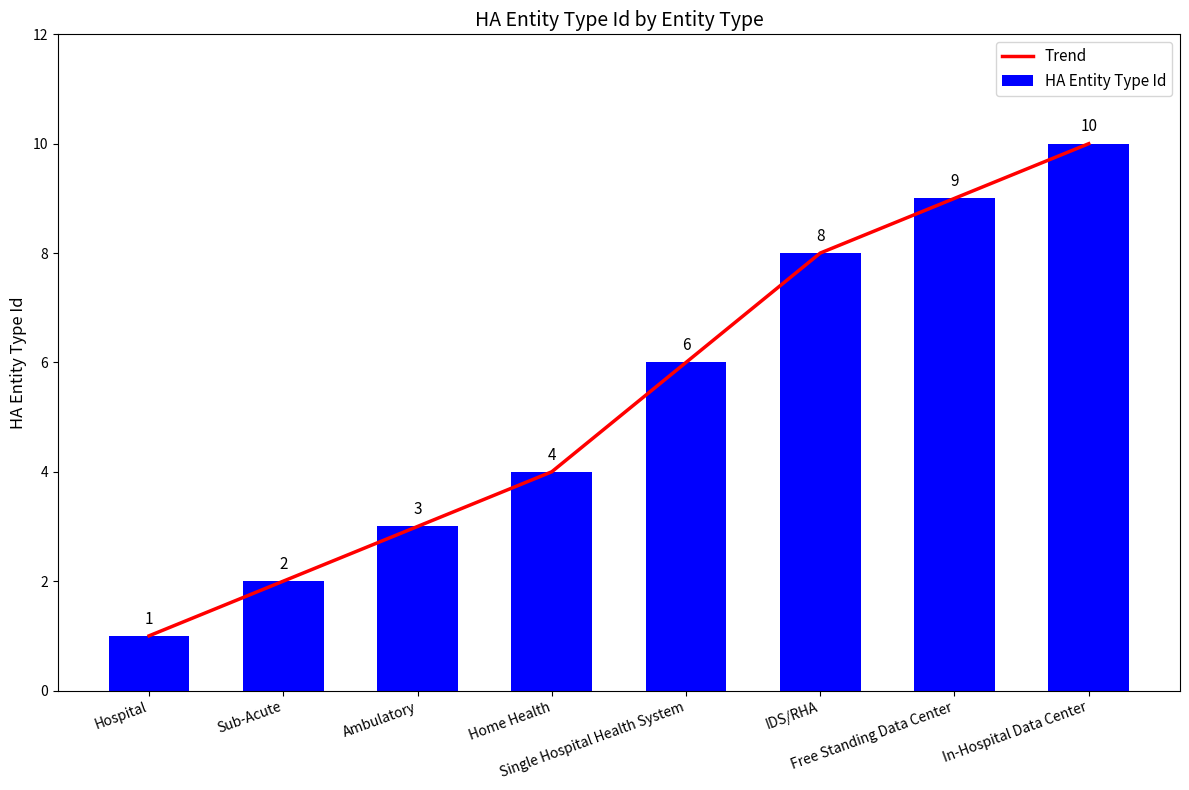

Which series has the largest range (max minus min)?

Trend